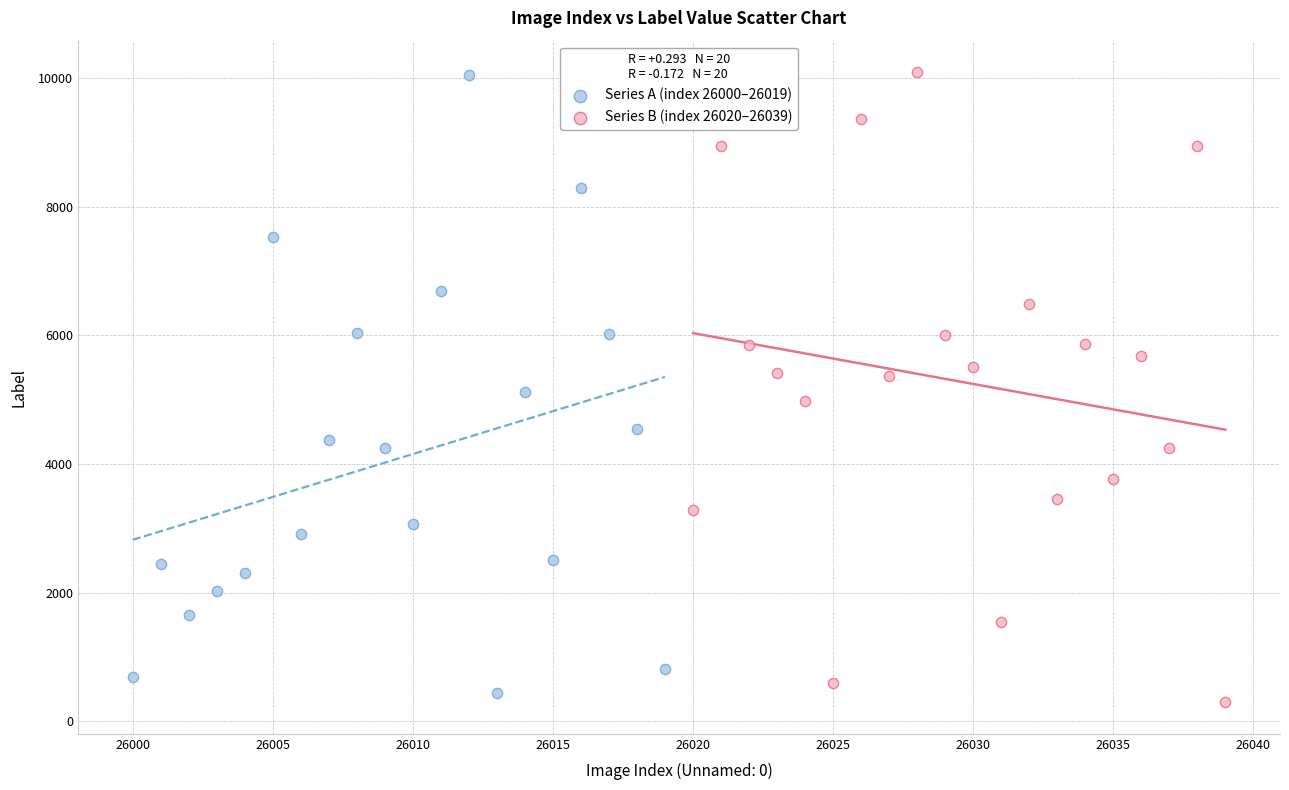

Which series has the largest Y range (max minus min)?

Series B (index 26020–26039)